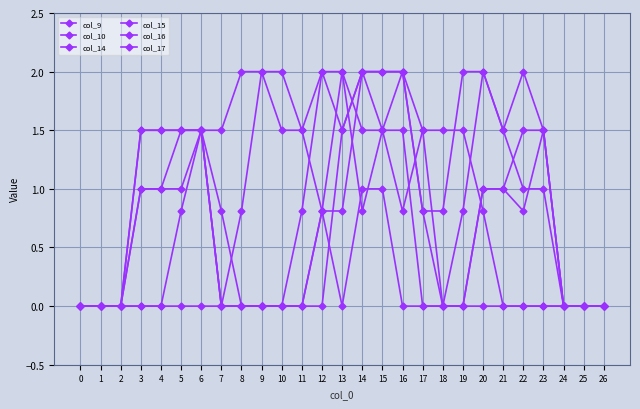

How many lines are shown in the chart?

6